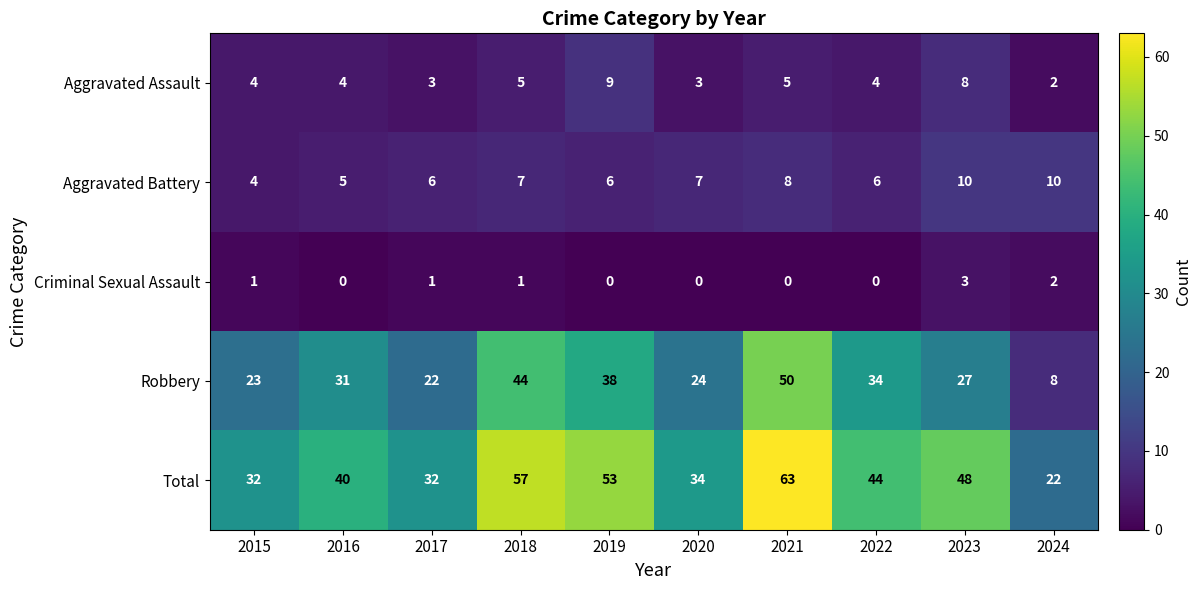

Which series has the largest total across all categories?

Total